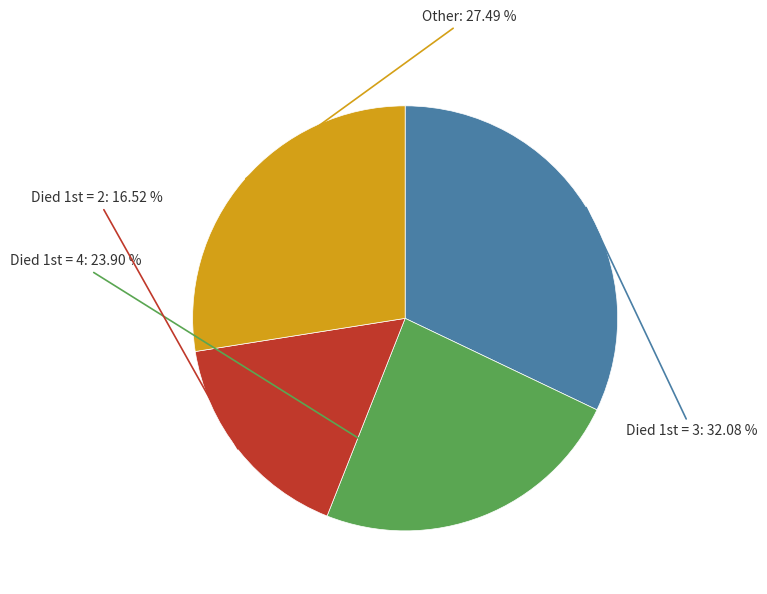

How many segments does this pie chart have?

4